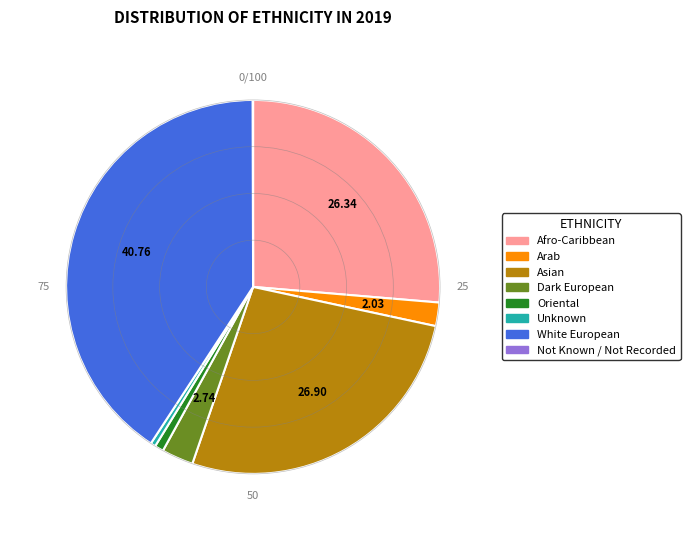

Do Oriental and Asian together represent more than half of the pie?

No